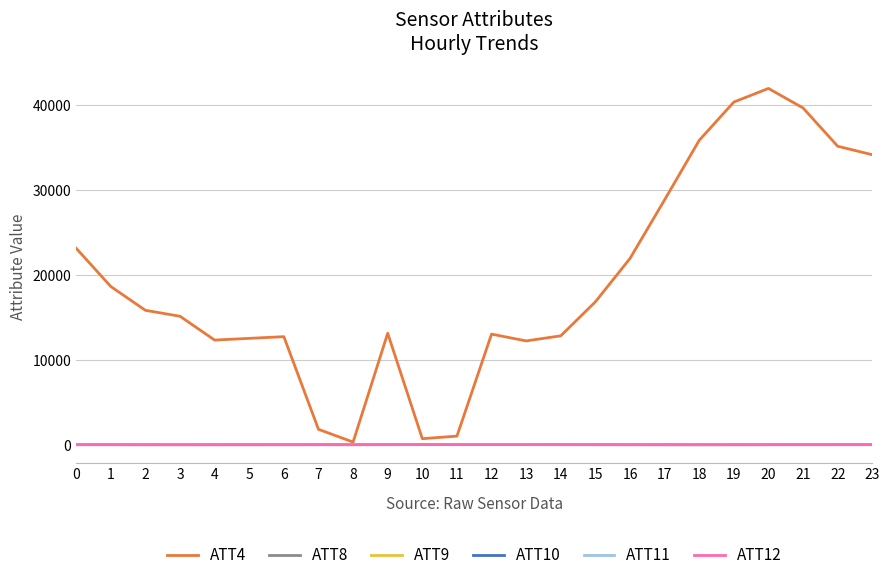

Which series has the largest range (max minus min)?

ATT4